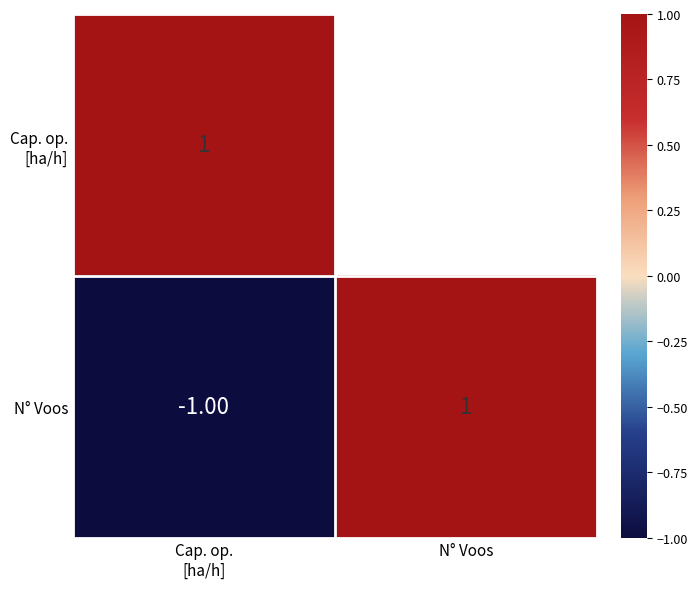

Rank the series at Cap. op. [ha/h] from lowest to highest value.

N° Voos, Cap. op. [ha/h]